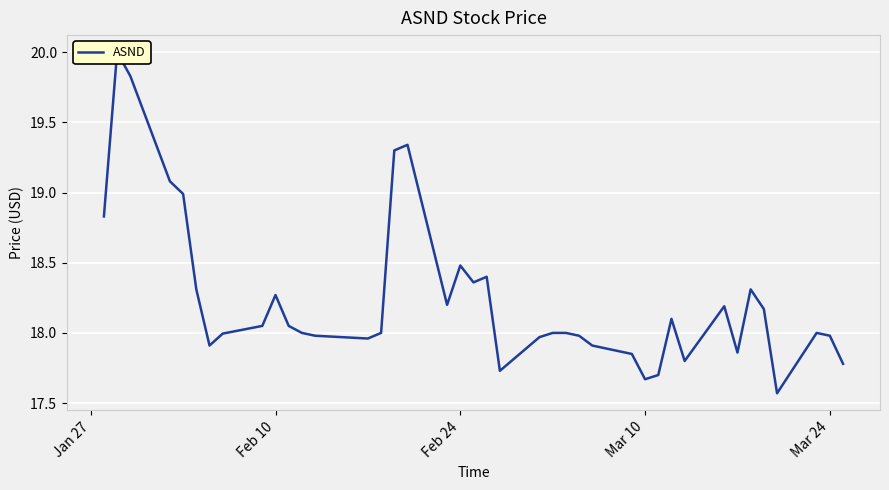

How many lines are shown in the chart?

1